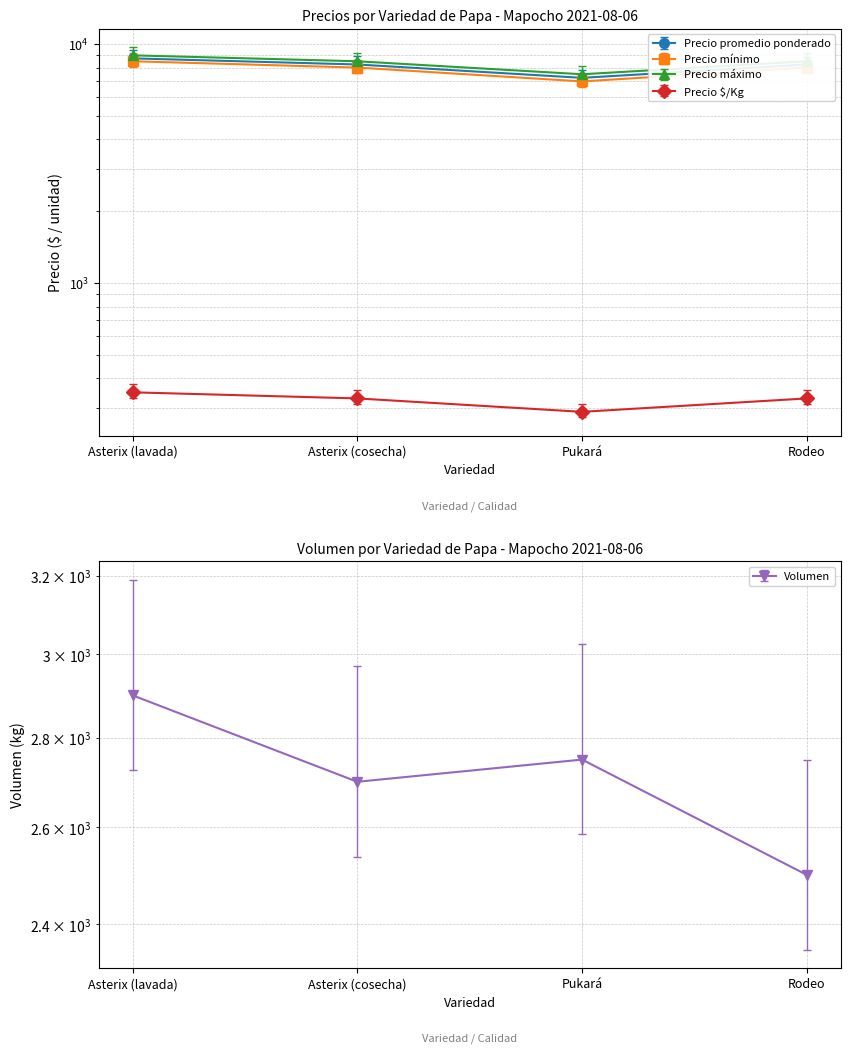

What is the spread (max minus min) of values at Pukará?

5074.6